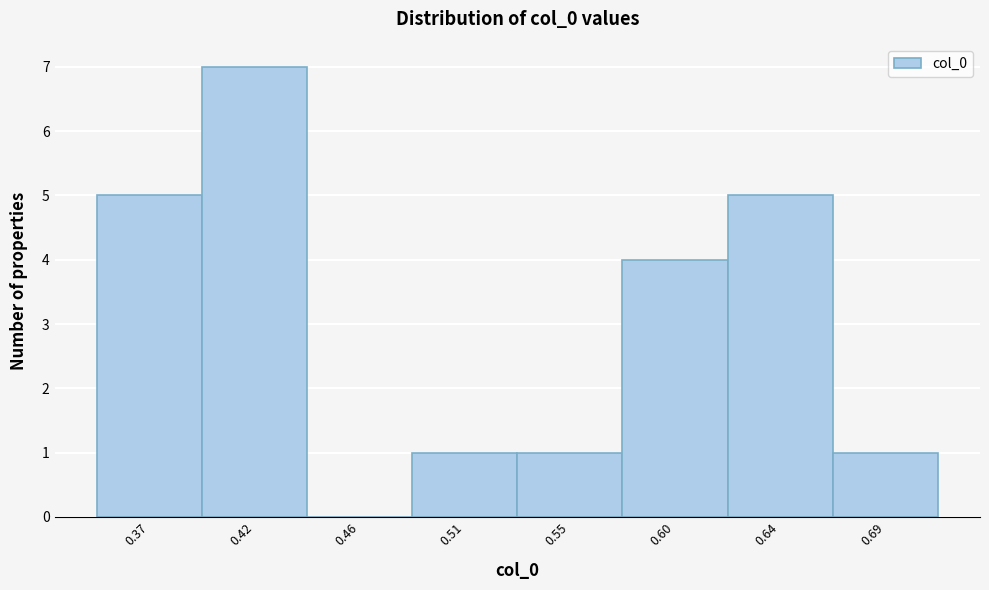

Reading left to right, what are all the values shown in this chart?

0.37=5	0.42=7	0.46=0	0.51=1	0.55=1	0.60=4	0.64=5	0.69=1